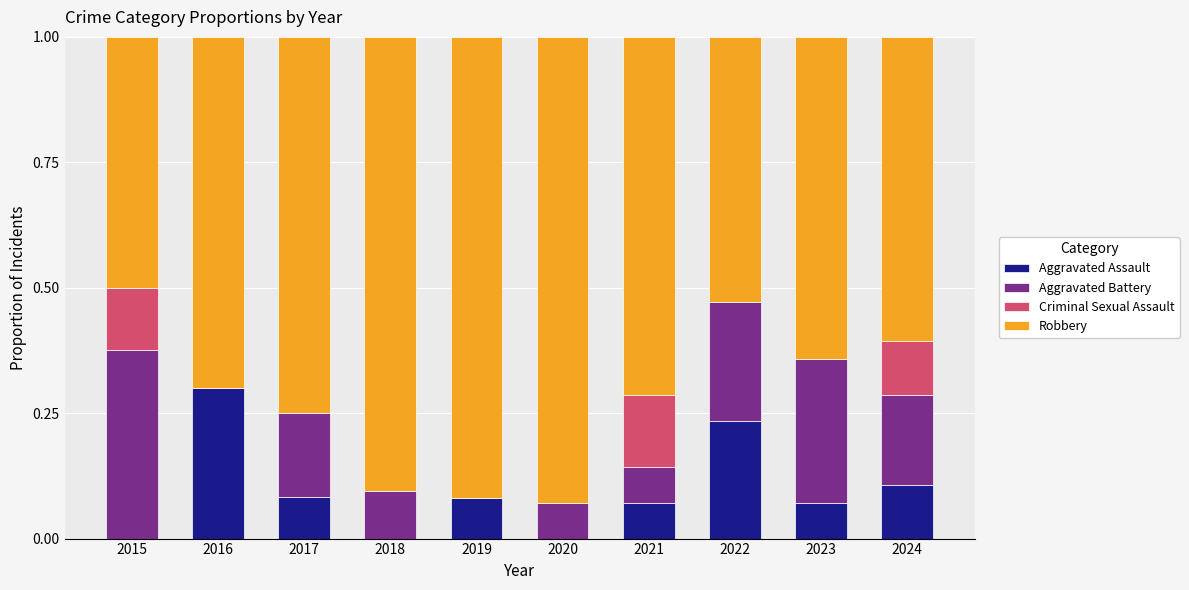

At which label does Aggravated Assault reach its peak?

2016